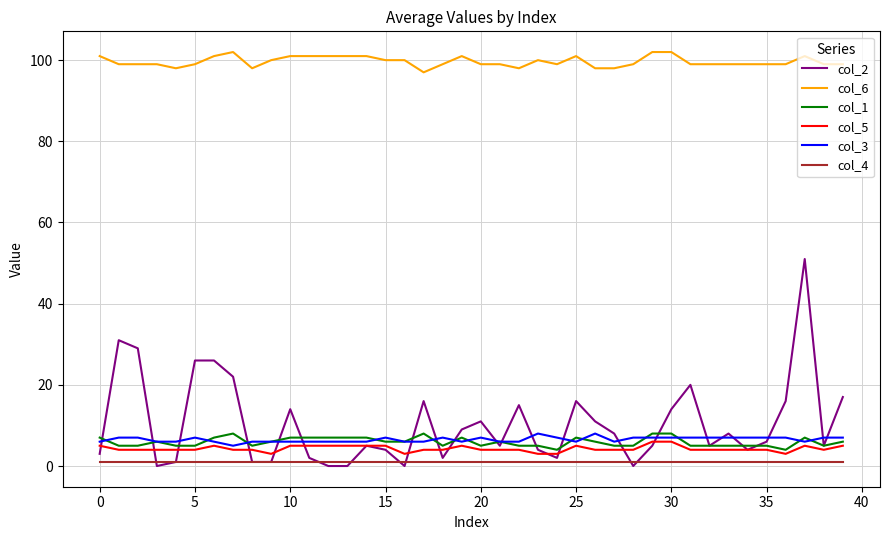

True or false: col_6 and col_4 intersect in this chart.

False